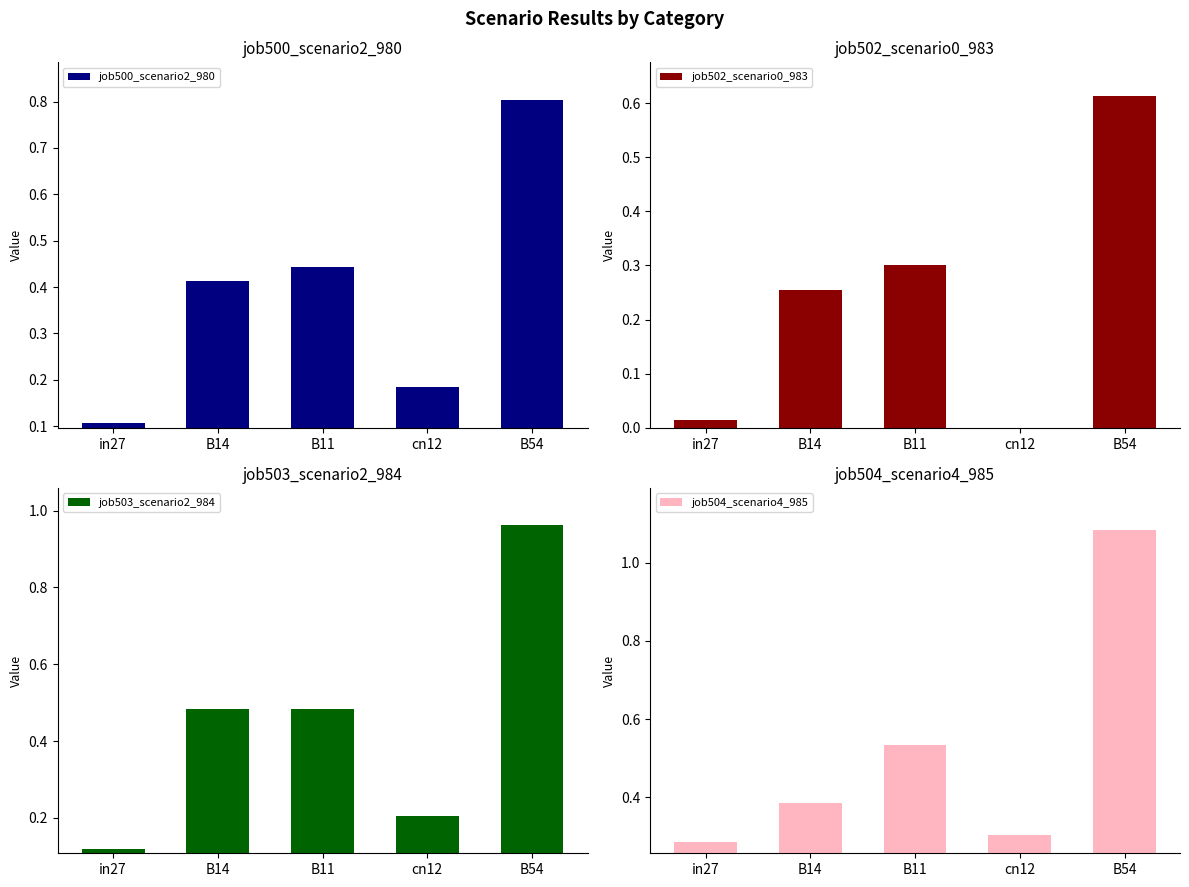

How many bars are there in each group?

4